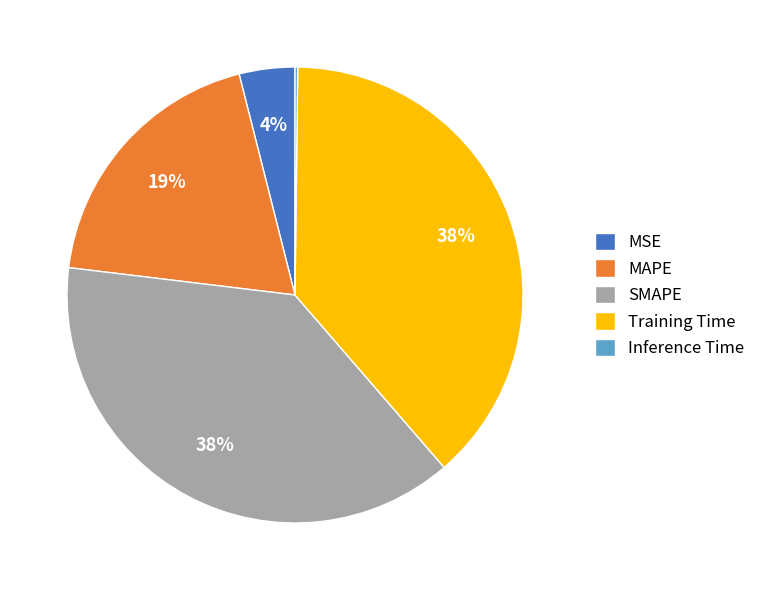

To the nearest percent, what is the average slice percentage?

20%